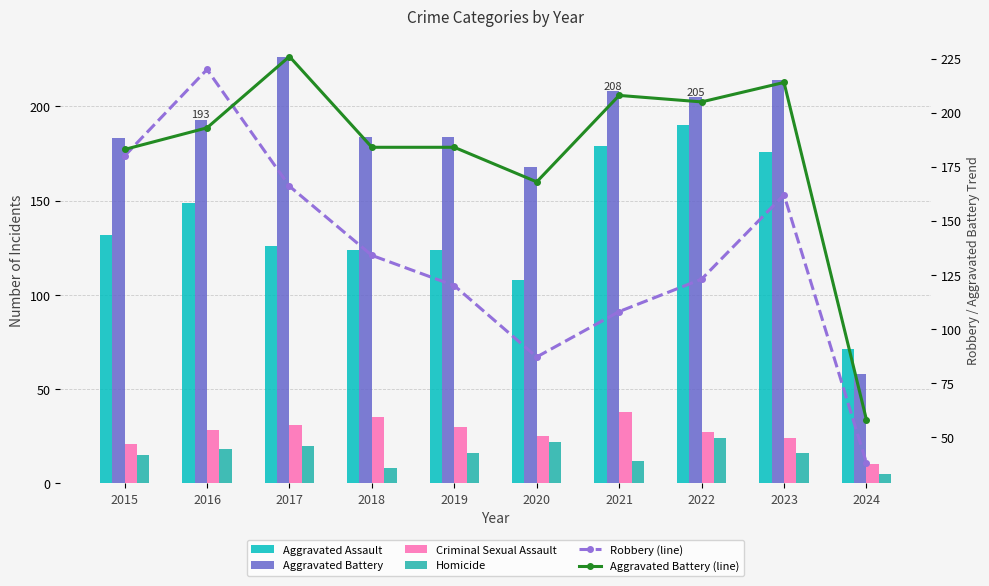

At how many categories does at least one series exceed 160?

9